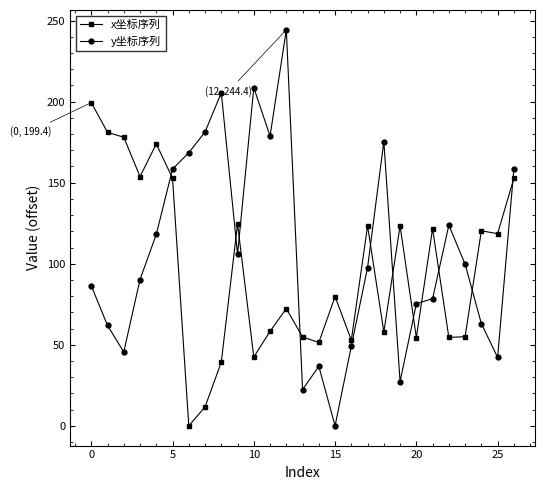

True or false: x坐标序列 has more than 0 points higher than both neighbors.

True